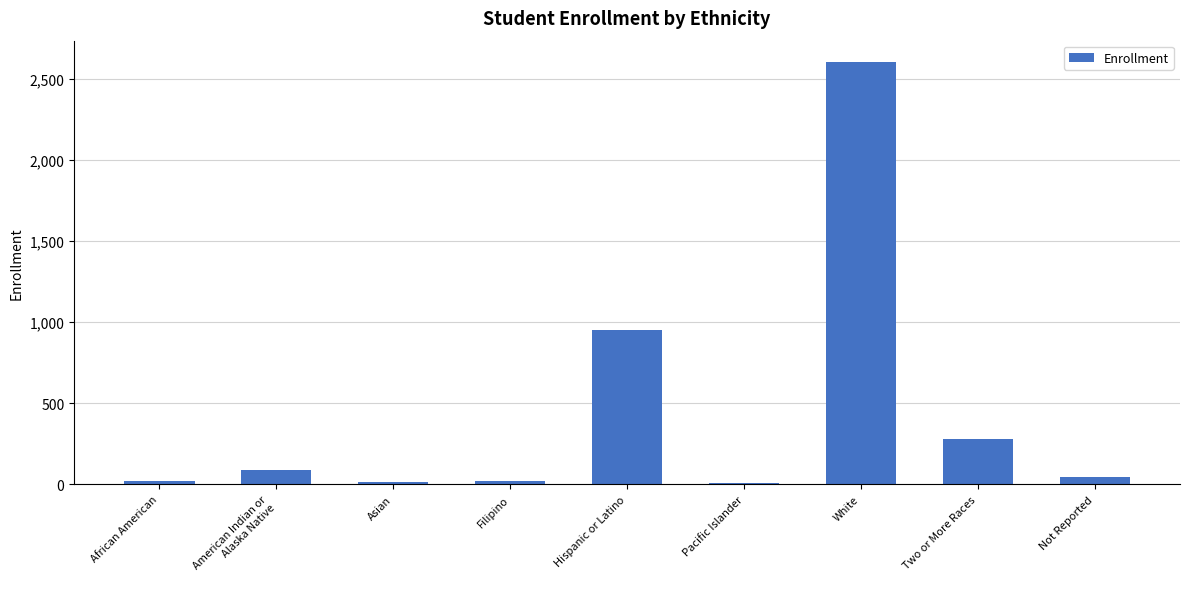

What is the maximum value shown in the chart?

2604